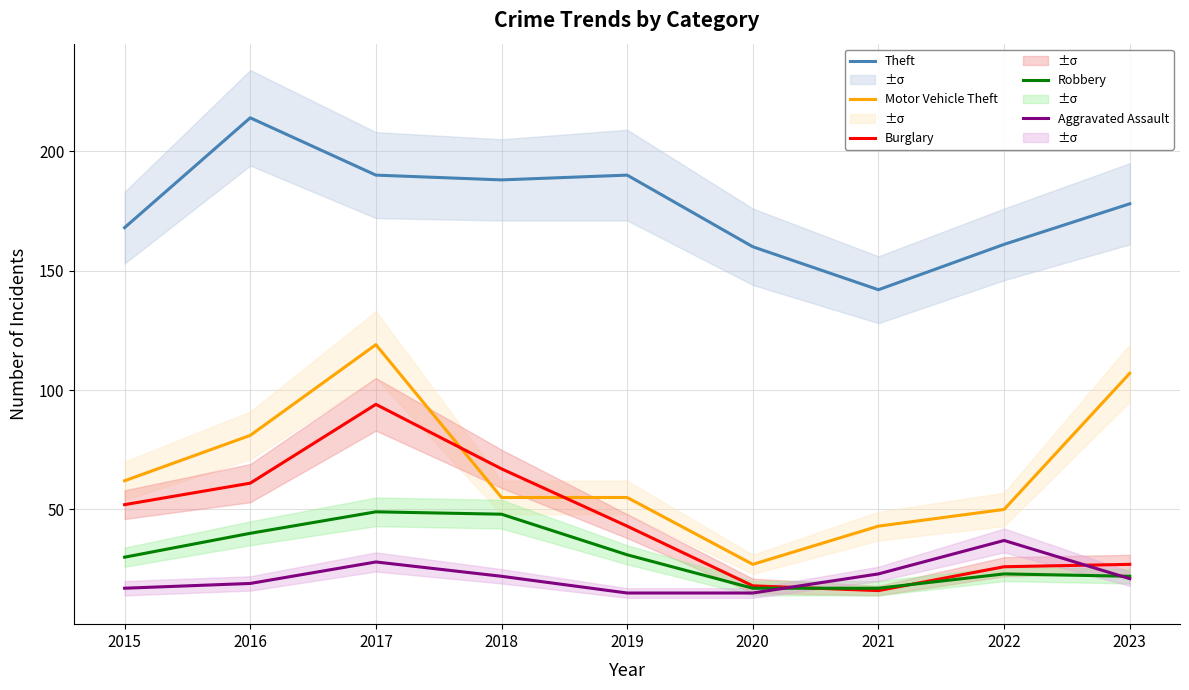

True or false: Theft and Burglary intersect in this chart.

False